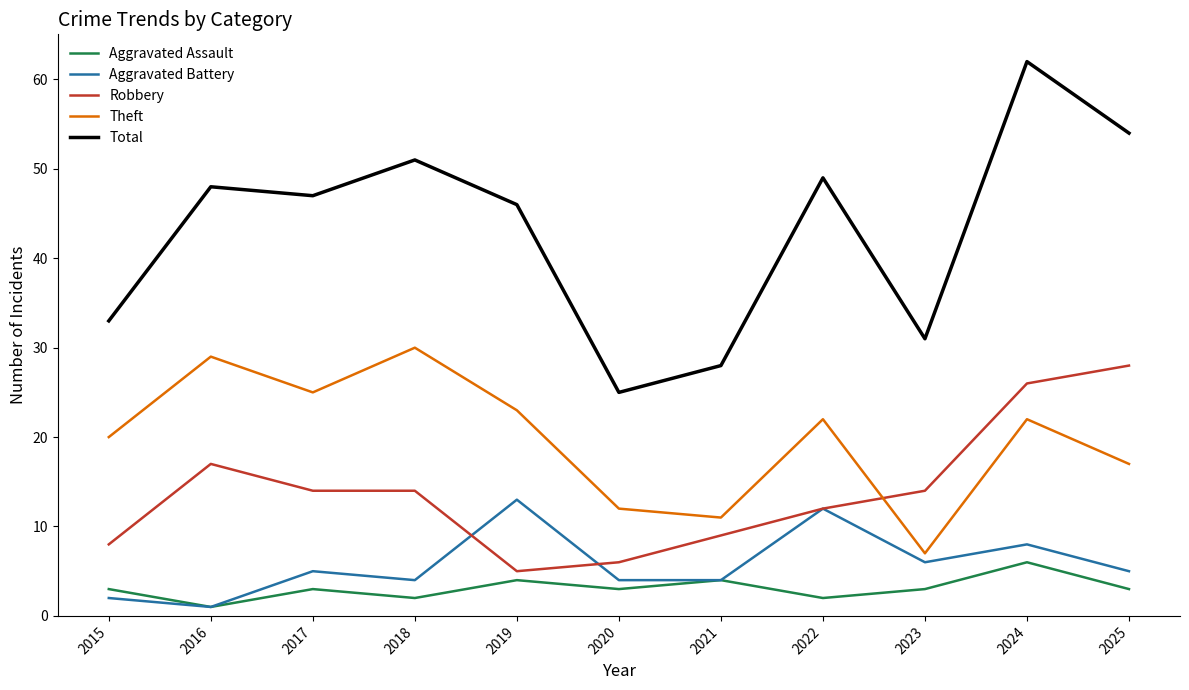

True or false: Aggravated Battery and Total intersect in this chart.

False